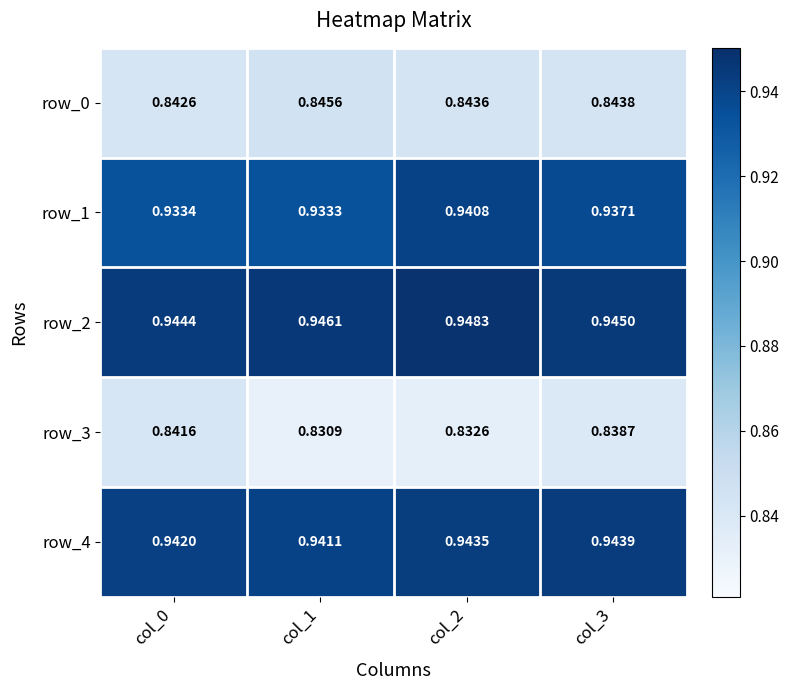

How many series are shown in this chart?

5